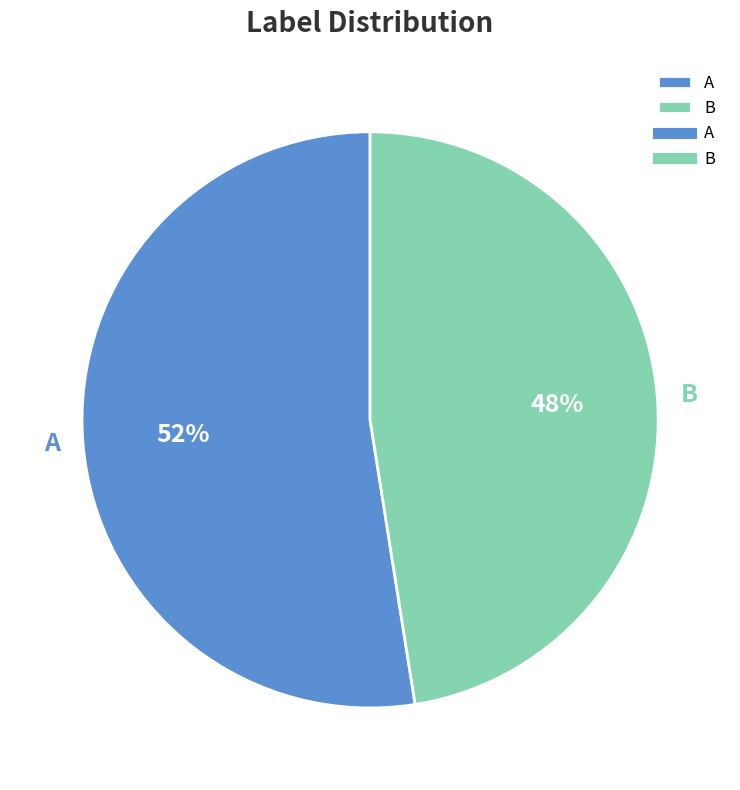

Which category has the smallest portion of the pie?

B